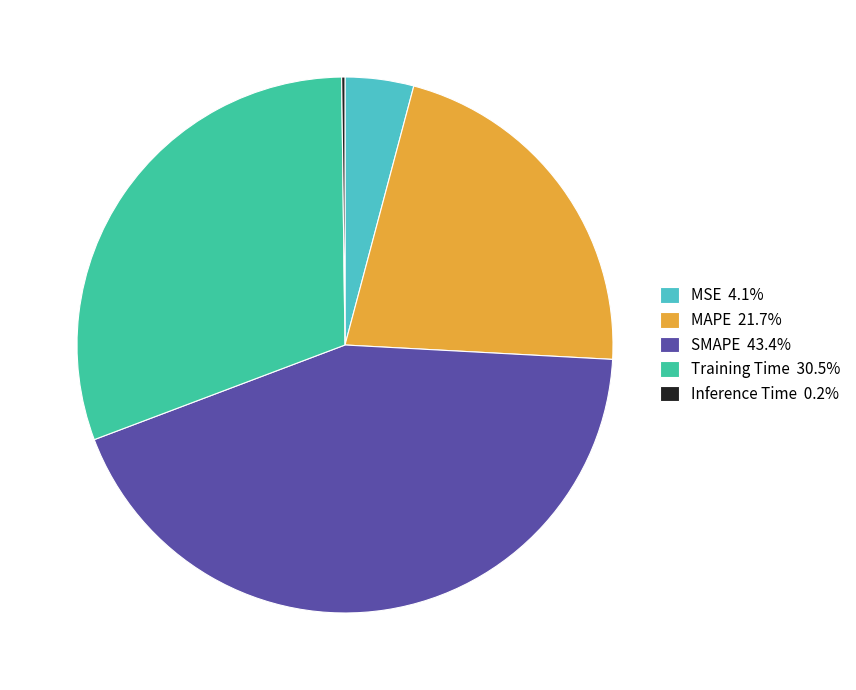

Is there a majority slice in this chart?

No